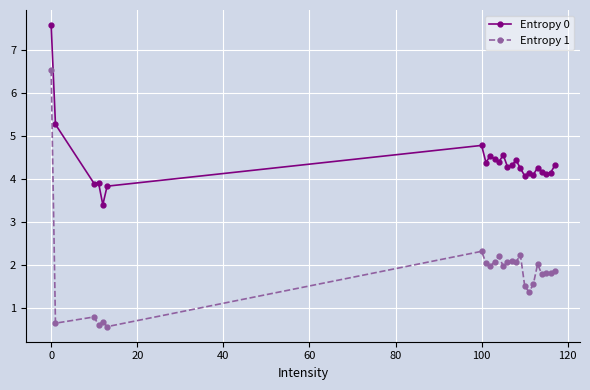

What is the lowest value of the Entropy 1 series?

0.6